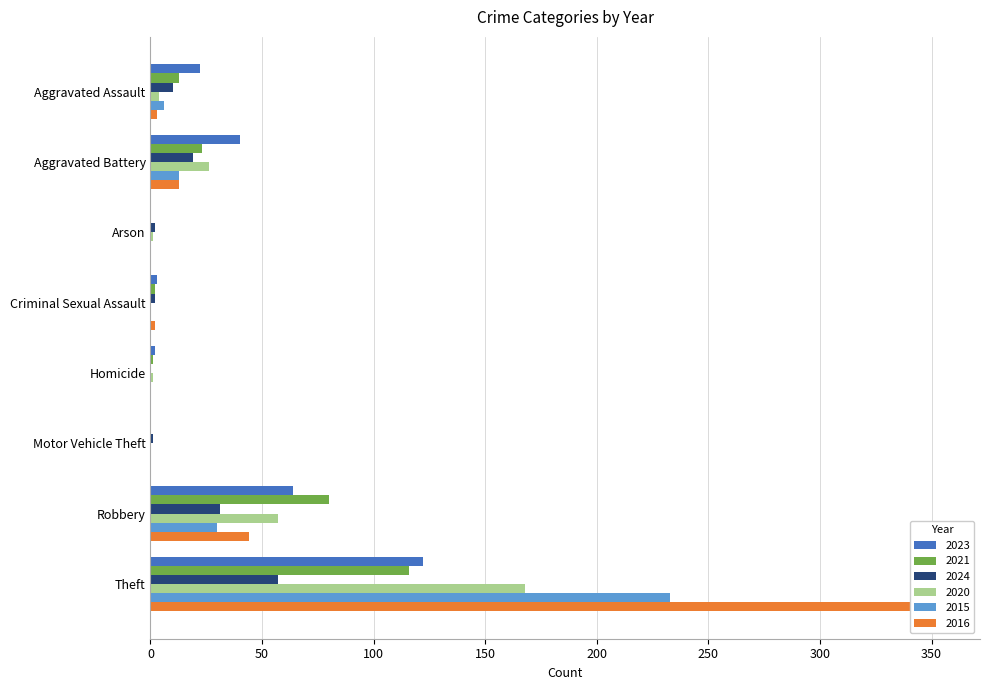

What is the label of the 3rd bar from the right?

Motor Vehicle Theft